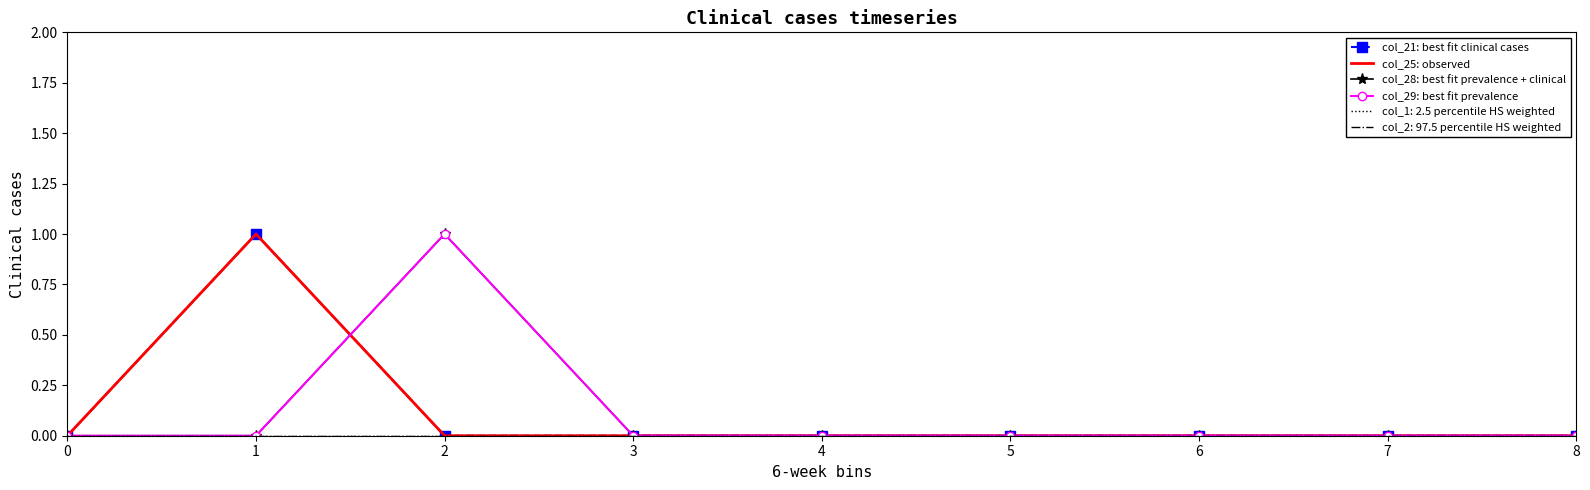

Rank the categories by col_25: observed value from lowest to highest.

0, 2, 3, 4, 5, 6, 7, 8, 1